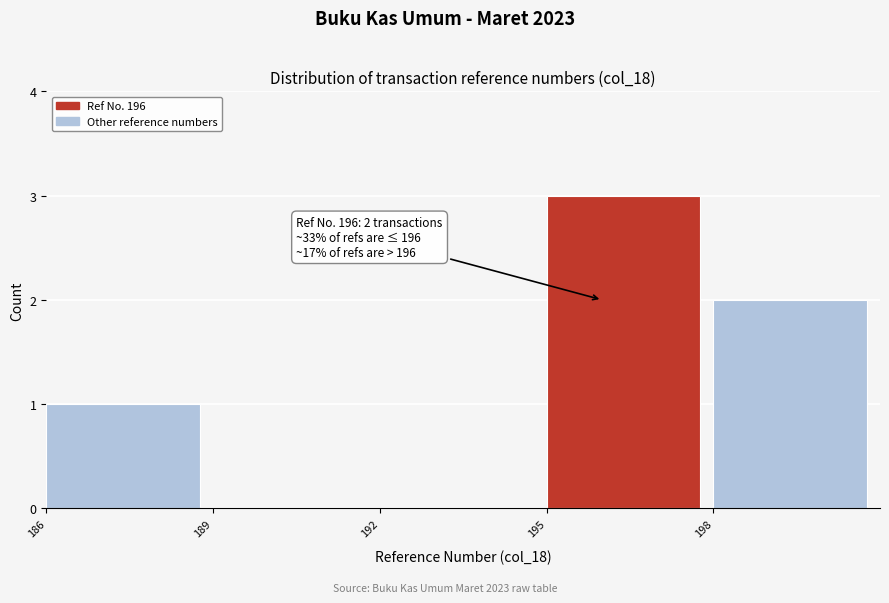

Over which range of the x-axis is the bar tallest?

195 to 198